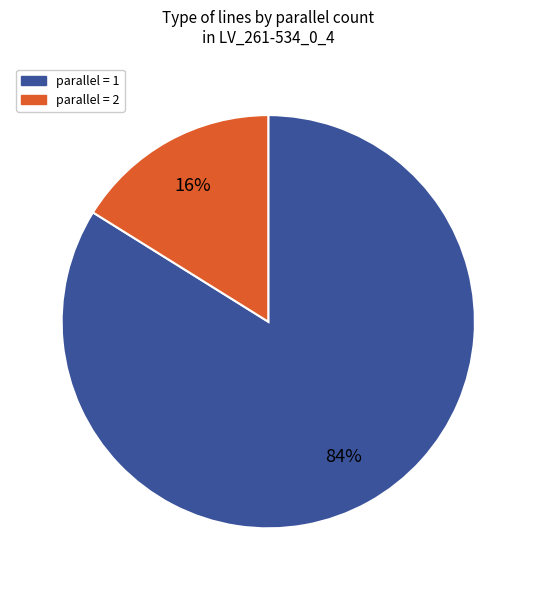

Does any single category account for the majority?

Yes